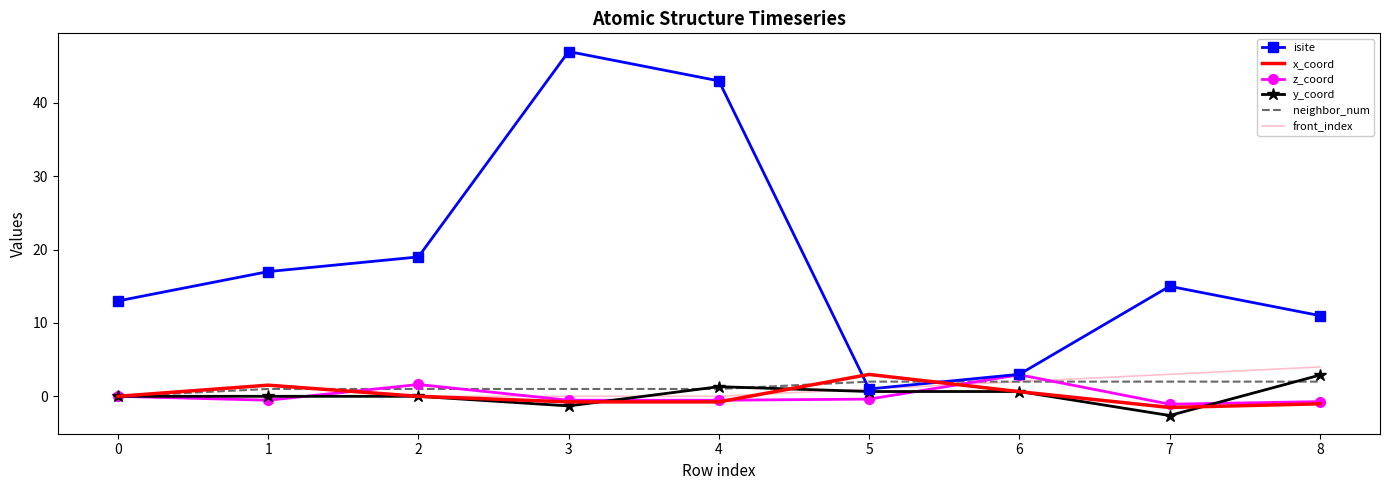

Which series has the widest spread of values?

isite